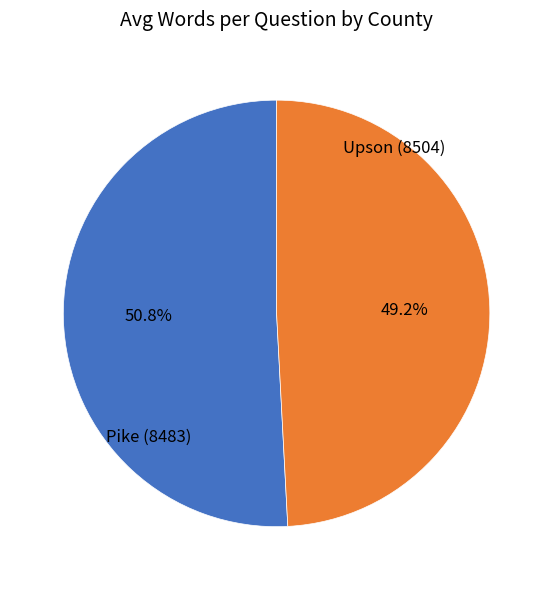

Is there a majority slice in this chart?

Yes